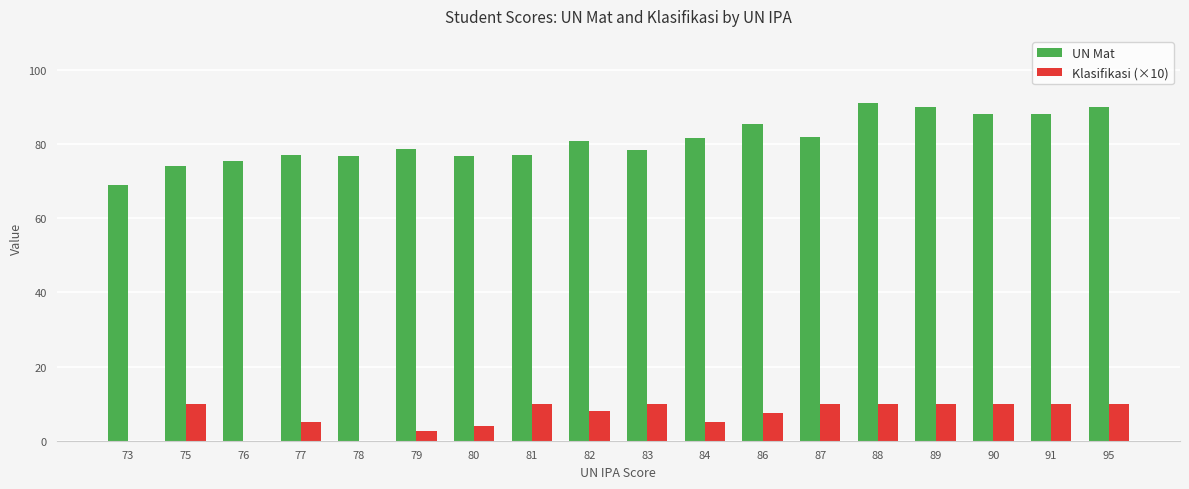

Which series has the largest range (max minus min)?

UN Mat